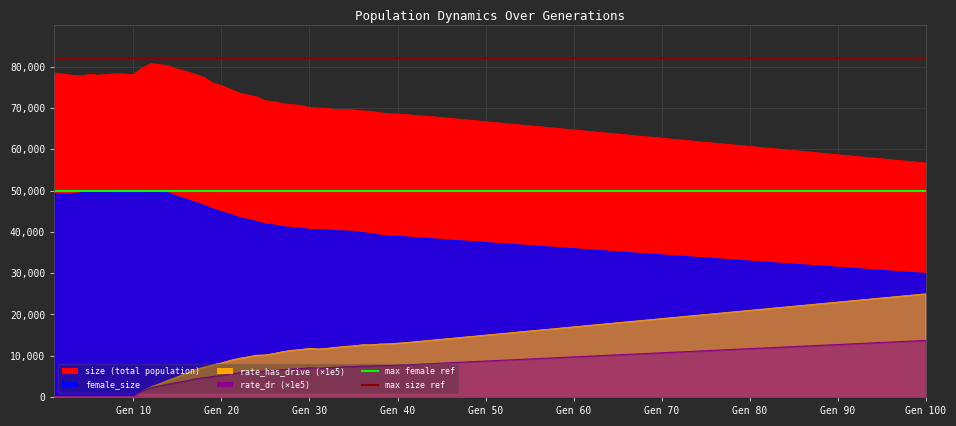

Which has a higher value, Gen 10 or Gen 20?

Gen 10